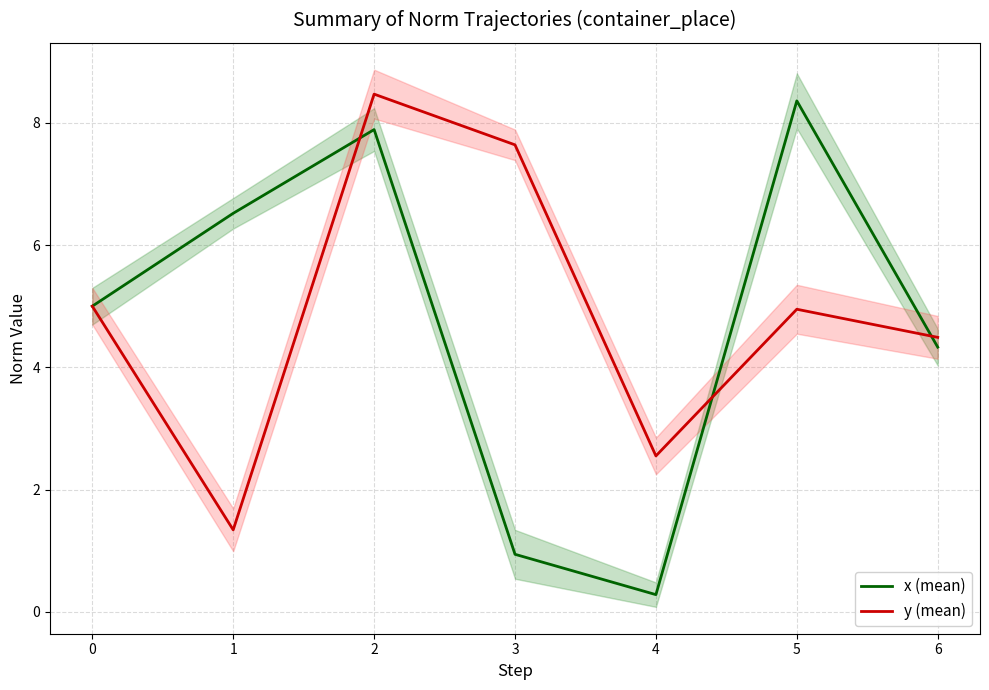

At which category is the sum across all series the highest?

2